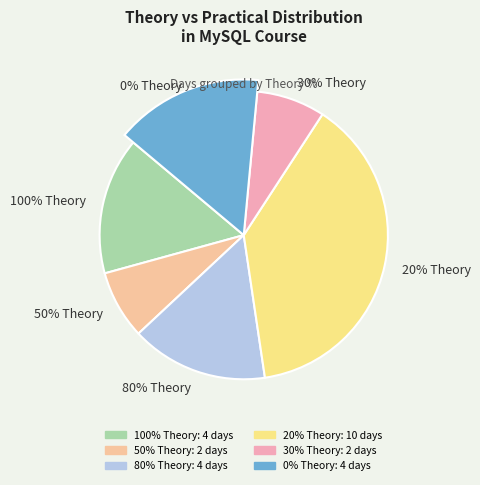

To the nearest percent, what percentage of the pie is 100% Theory?

15%